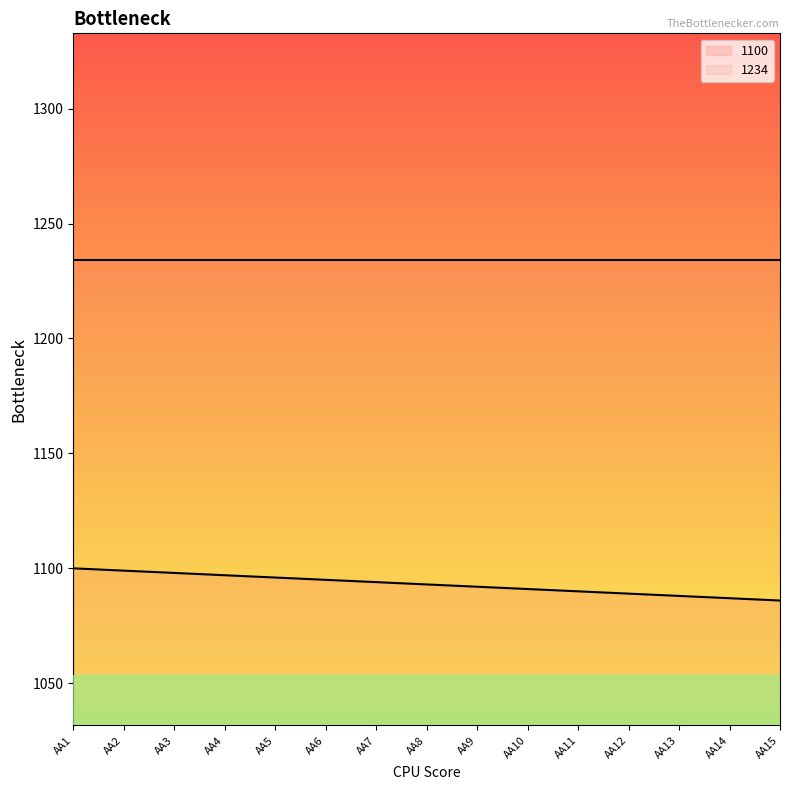

True or false: there are more than 2 points higher than both neighbors.

False